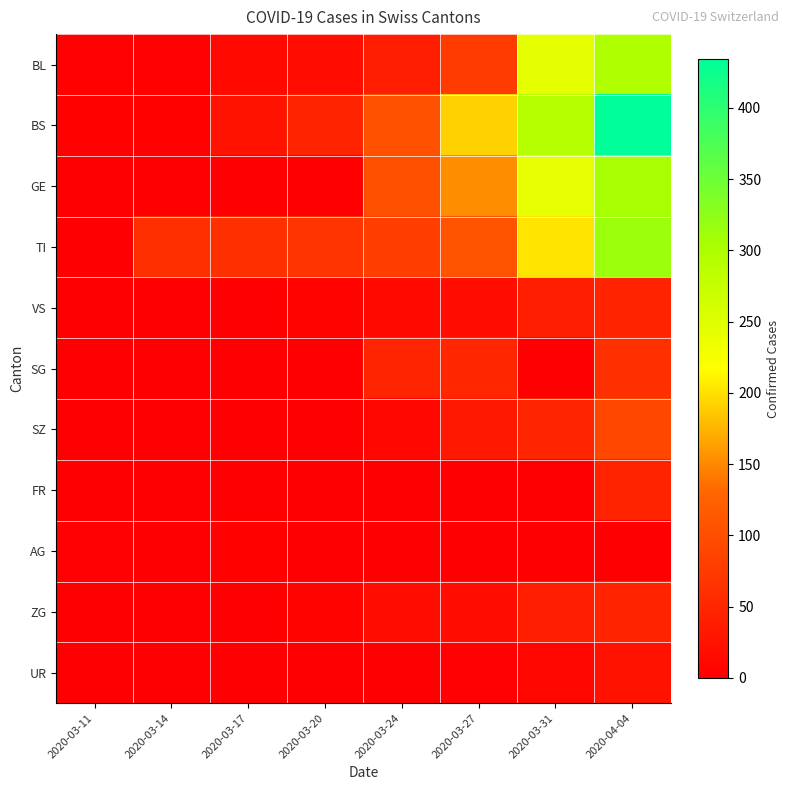

At how many categories does at least one series exceed 90?

4